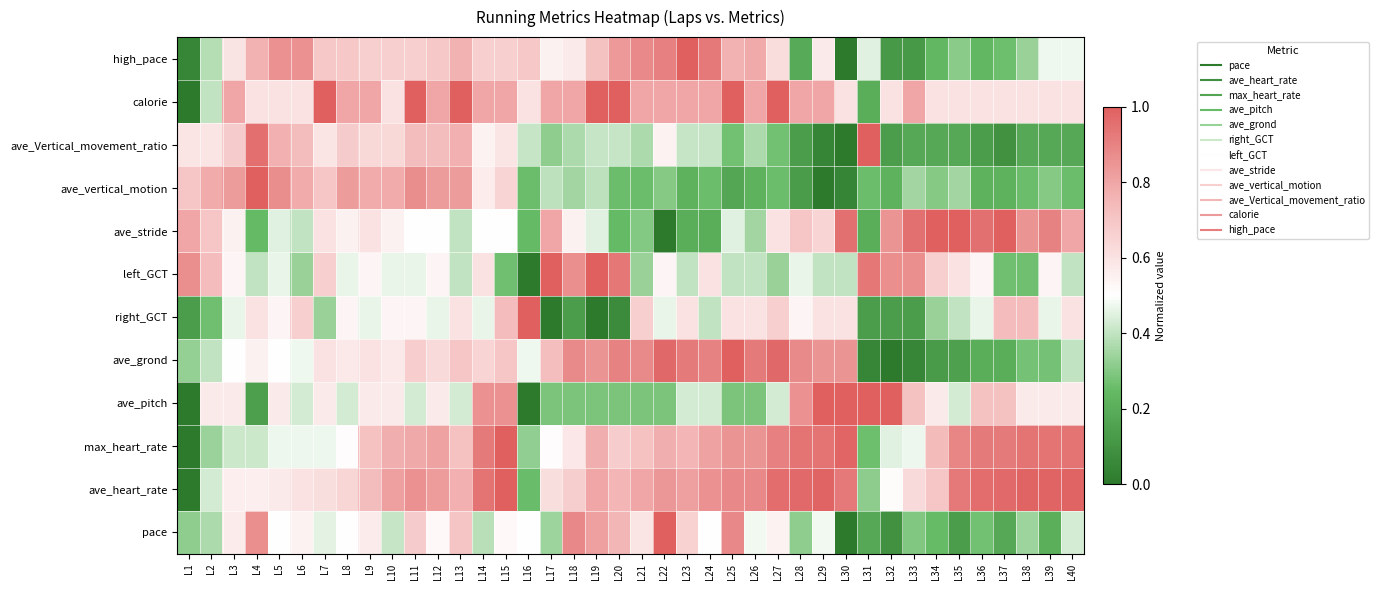

Reading right to left, list all the values displayed in this chart.

pace: L40=0.4	L39=0.2	L38=0.3	L37=0.2	L36=0.3	L35=0.1	L34=0.2	L33=0.3	L32=0.1	L31=0.2	L30=0.0	L29=0.5	L28=0.3	L27=0.5	L26=0.5	L25=0.9	L24=0.5	L23=0.7	L22=1.0	L21=0.6	L20=0.8	L19=0.8	L18=0.9	L17=0.3	L16=0.5	L15=0.5	L14=0.4	L13=0.7	L12=0.5	L11=0.7	L10=0.4	L9=0.6	L8=0.5	L7=0.5	L6=0.5	L5=0.5	L4=0.9	L3=0.6	L2=0.4	L1=0.3
ave_heart_rate: L40=1.0	L39=1.0	L38=1.0	L37=1.0	L36=1.0	L35=0.9	L34=0.7	L33=0.6	L32=0.5	L31=0.3	L30=0.9	L29=1.0	L28=1.0	L27=1.0	L26=0.9	L25=0.9	L24=0.9	L23=0.8	L22=0.8	L21=0.8	L20=0.8	L19=0.8	L18=0.7	L17=0.6	L16=0.3	L15=1.0	L14=0.9	L13=0.8	L12=0.8	L11=0.9	L10=0.8	L9=0.7	L8=0.6	L7=0.6	L6=0.6	L5=0.6	L4=0.6	L3=0.6	L2=0.4	L1=0.0
max_heart_rate: L40=0.9	L39=0.9	L38=0.9	L37=0.9	L36=0.9	L35=0.9	L34=0.7	L33=0.5	L32=0.5	L31=0.3	L30=1.0	L29=0.9	L28=0.9	L27=0.9	L26=0.8	L25=0.8	L24=0.8	L23=0.8	L22=0.8	L21=0.7	L20=0.7	L19=0.8	L18=0.6	L17=0.5	L16=0.3	L15=1.0	L14=0.9	L13=0.7	L12=0.8	L11=0.8	L10=0.8	L9=0.7	L8=0.5	L7=0.5	L6=0.5	L5=0.5	L4=0.4	L3=0.4	L2=0.3	L1=0.0
ave_pitch: L40=0.6	L39=0.6	L38=0.6	L37=0.7	L36=0.7	L35=0.4	L34=0.6	L33=0.7	L32=1.0	L31=1.0	L30=1.0	L29=1.0	L28=0.9	L27=0.4	L26=0.3	L25=0.3	L24=0.4	L23=0.4	L22=0.3	L21=0.3	L20=0.3	L19=0.3	L18=0.3	L17=0.3	L16=0.0	L15=0.9	L14=0.9	L13=0.4	L12=0.6	L11=0.4	L10=0.6	L9=0.6	L8=0.4	L7=0.6	L6=0.4	L5=0.6	L4=0.1	L3=0.6	L2=0.6	L1=0.0
ave_grond: L40=0.4	L39=0.3	L38=0.3	L37=0.2	L36=0.2	L35=0.1	L34=0.1	L33=0.1	L32=0.0	L31=0.1	L30=0.8	L29=0.8	L28=0.9	L27=1.0	L26=0.9	L25=1.0	L24=0.9	L23=0.9	L22=1.0	L21=0.9	L20=0.9	L19=0.8	L18=0.9	L17=0.7	L16=0.5	L15=0.7	L14=0.7	L13=0.7	L12=0.6	L11=0.7	L10=0.6	L9=0.6	L8=0.6	L7=0.6	L6=0.5	L5=0.5	L4=0.6	L3=0.5	L2=0.4	L1=0.3
right_GCT: L40=0.6	L39=0.5	L38=0.7	L37=0.7	L36=0.5	L35=0.4	L34=0.3	L33=0.1	L32=0.1	L31=0.1	L30=0.6	L29=0.6	L28=0.5	L27=0.7	L26=0.6	L25=0.6	L24=0.4	L23=0.6	L22=0.5	L21=0.7	L20=0.1	L19=0.0	L18=0.1	L17=0.0	L16=1.0	L15=0.7	L14=0.5	L13=0.6	L12=0.5	L11=0.5	L10=0.5	L9=0.5	L8=0.5	L7=0.3	L6=0.7	L5=0.5	L4=0.6	L3=0.5	L2=0.3	L1=0.1
left_GCT: L40=0.4	L39=0.5	L38=0.3	L37=0.3	L36=0.5	L35=0.6	L34=0.7	L33=0.9	L32=0.9	L31=0.9	L30=0.4	L29=0.4	L28=0.5	L27=0.3	L26=0.4	L25=0.4	L24=0.6	L23=0.4	L22=0.5	L21=0.3	L20=0.9	L19=1.0	L18=0.9	L17=1.0	L16=0.0	L15=0.3	L14=0.6	L13=0.4	L12=0.5	L11=0.5	L10=0.5	L9=0.5	L8=0.5	L7=0.7	L6=0.3	L5=0.5	L4=0.4	L3=0.5	L2=0.7	L1=0.9
ave_stride: L40=0.8	L39=0.9	L38=0.8	L37=1.0	L36=0.9	L35=1.0	L34=1.0	L33=0.9	L32=0.8	L31=0.2	L30=0.9	L29=0.6	L28=0.7	L27=0.6	L26=0.3	L25=0.4	L24=0.2	L23=0.2	L22=0.0	L21=0.3	L20=0.2	L19=0.4	L18=0.5	L17=0.8	L16=0.2	L15=0.5	L14=0.5	L13=0.4	L12=0.5	L11=0.5	L10=0.5	L9=0.6	L8=0.5	L7=0.6	L6=0.4	L5=0.4	L4=0.2	L3=0.5	L2=0.7	L1=0.8
ave_vertical_motion: L40=0.3	L39=0.3	L38=0.3	L37=0.2	L36=0.2	L35=0.3	L34=0.3	L33=0.3	L32=0.2	L31=0.3	L30=0.0	L29=0.0	L28=0.1	L27=0.3	L26=0.2	L25=0.2	L24=0.3	L23=0.2	L22=0.3	L21=0.3	L20=0.3	L19=0.4	L18=0.3	L17=0.4	L16=0.3	L15=0.7	L14=0.6	L13=0.8	L12=0.8	L11=0.9	L10=0.8	L9=0.8	L8=0.8	L7=0.7	L6=0.8	L5=0.9	L4=1.0	L3=0.8	L2=0.8	L1=0.7
ave_Vertical_movement_ratio: L40=0.2	L39=0.2	L38=0.2	L37=0.1	L36=0.1	L35=0.2	L34=0.2	L33=0.2	L32=0.1	L31=1.0	L30=0.0	L29=0.0	L28=0.1	L27=0.3	L26=0.4	L25=0.3	L24=0.4	L23=0.4	L22=0.5	L21=0.4	L20=0.4	L19=0.4	L18=0.4	L17=0.3	L16=0.4	L15=0.6	L14=0.5	L13=0.8	L12=0.7	L11=0.7	L10=0.6	L9=0.6	L8=0.7	L7=0.6	L6=0.7	L5=0.8	L4=1.0	L3=0.7	L2=0.6	L1=0.6
calorie: L40=0.6	L39=0.6	L38=0.6	L37=0.6	L36=0.6	L35=0.6	L34=0.6	L33=0.8	L32=0.6	L31=0.2	L30=0.6	L29=0.8	L28=0.8	L27=1.0	L26=0.8	L25=1.0	L24=0.8	L23=0.8	L22=0.8	L21=0.8	L20=1.0	L19=1.0	L18=0.8	L17=0.8	L16=0.6	L15=0.8	L14=0.8	L13=1.0	L12=0.8	L11=1.0	L10=0.6	L9=0.8	L8=0.8	L7=1.0	L6=0.6	L5=0.6	L4=0.6	L3=0.8	L2=0.4	L1=0.0
high_pace: L40=0.5	L39=0.5	L38=0.3	L37=0.3	L36=0.2	L35=0.3	L34=0.2	L33=0.1	L32=0.1	L31=0.5	L30=0.0	L29=0.6	L28=0.2	L27=0.6	L26=0.8	L25=0.8	L24=0.9	L23=1.0	L22=0.9	L21=0.9	L20=0.8	L19=0.7	L18=0.6	L17=0.5	L16=0.7	L15=0.7	L14=0.7	L13=0.8	L12=0.7	L11=0.7	L10=0.7	L9=0.7	L8=0.7	L7=0.7	L6=0.9	L5=0.9	L4=0.8	L3=0.6	L2=0.4	L1=0.0